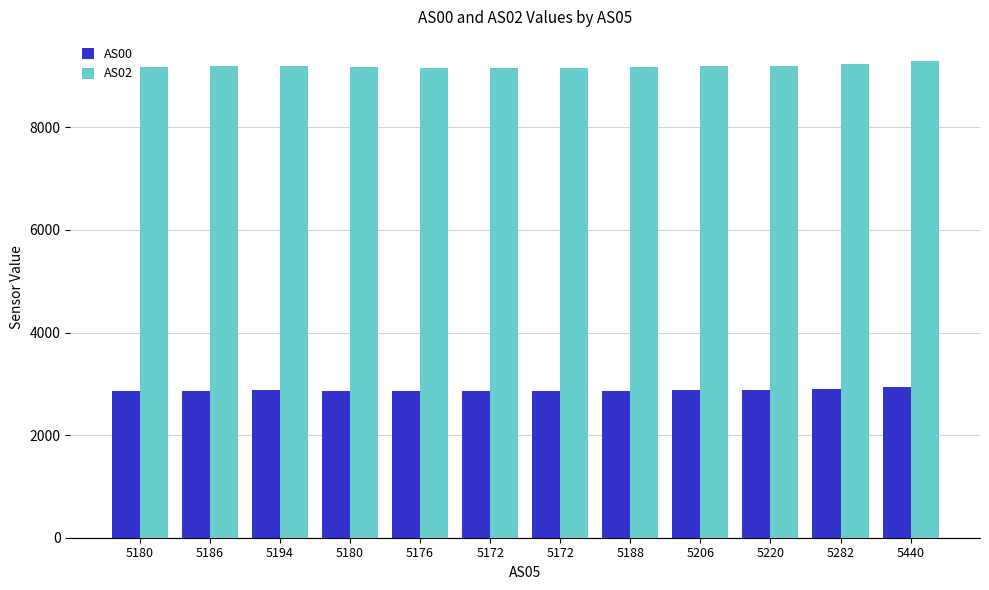

What is the lowest value of the AS00 series?

2859